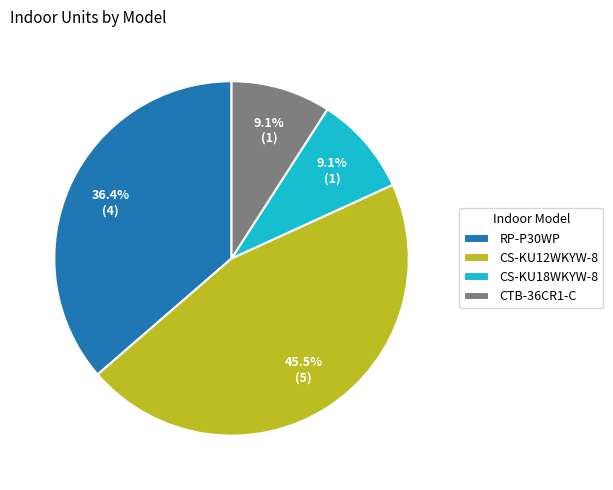

To the nearest percent, what percentage of the pie is CTB-36CR1-C?

9%